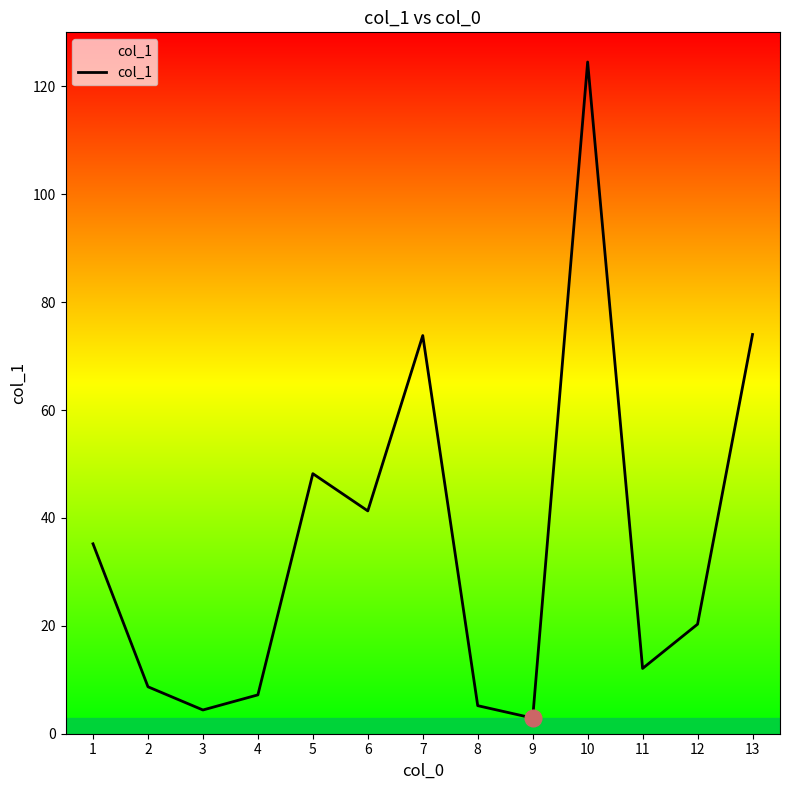

True or false: the data shows 35.2 at 1.

True